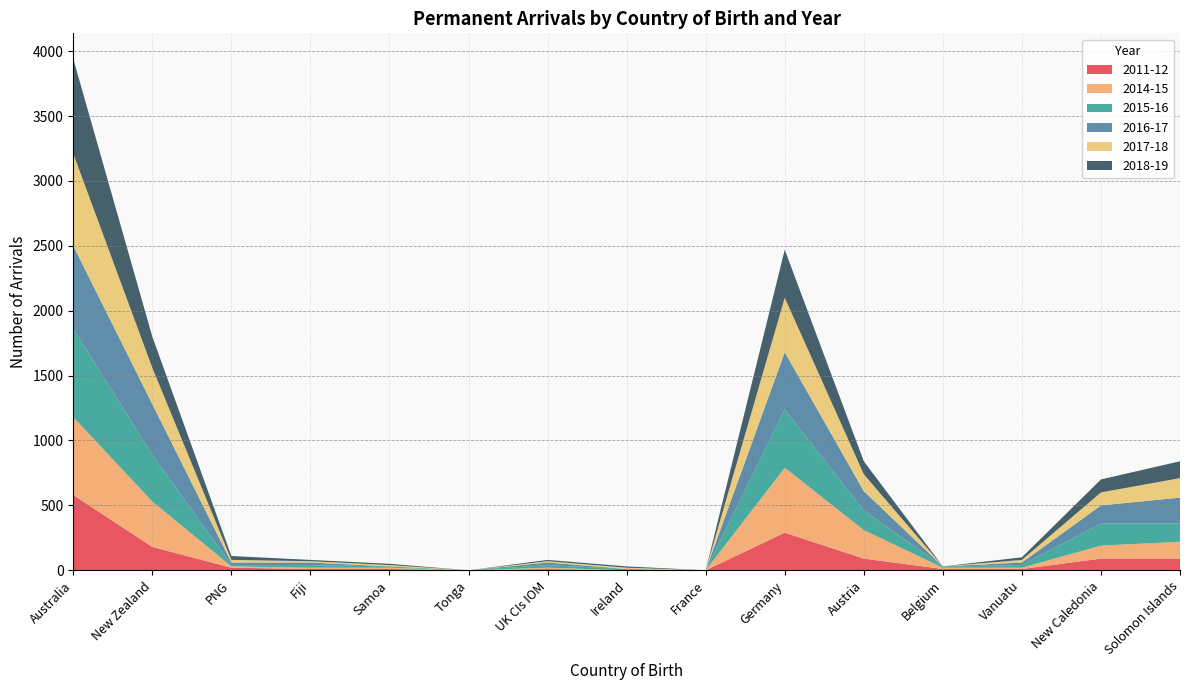

Reading right to left, transcribe all the data shown in this chart.

2011-12: 90	90	10	10	90	290	0	0	10	0	10	10	20	180	580
2014-15: 130	100	10	10	220	500	0	0	10	0	10	10	10	350	600
2015-16: 140	170	20	10	150	450	0	10	20	0	10	20	10	360	680
2016-17: 200	140	20	0	150	440	0	0	20	0	0	20	20	390	640
2017-18: 150	100	20	0	130	420	0	10	10	0	10	10	20	280	710
2018-19: 130	100	20	0	100	370	0	10	10	0	10	10	30	240	730